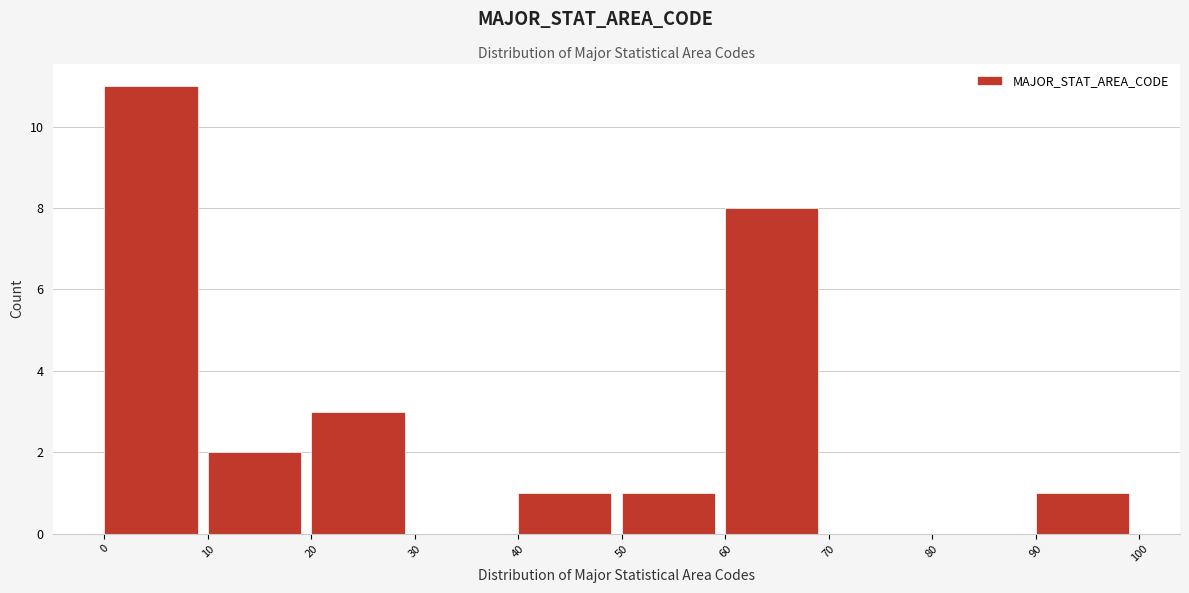

Which range on the x-axis has the tallest bar?

0 to 10